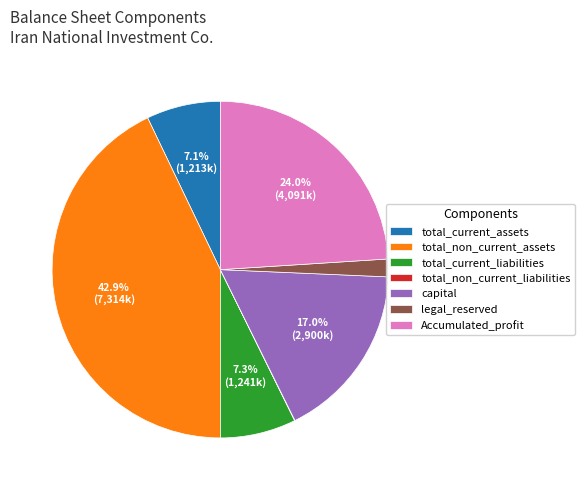

What portion of the pie excludes total_current_assets?

92.9%